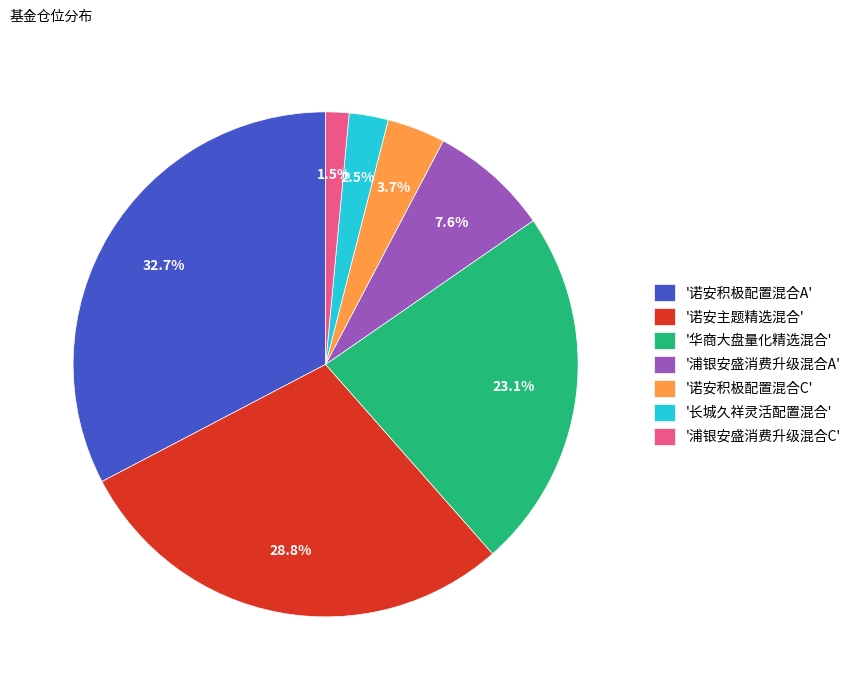

Between '长城久祥灵活配置混合' and '诺安积极配置混合A', which is larger?

'诺安积极配置混合A'